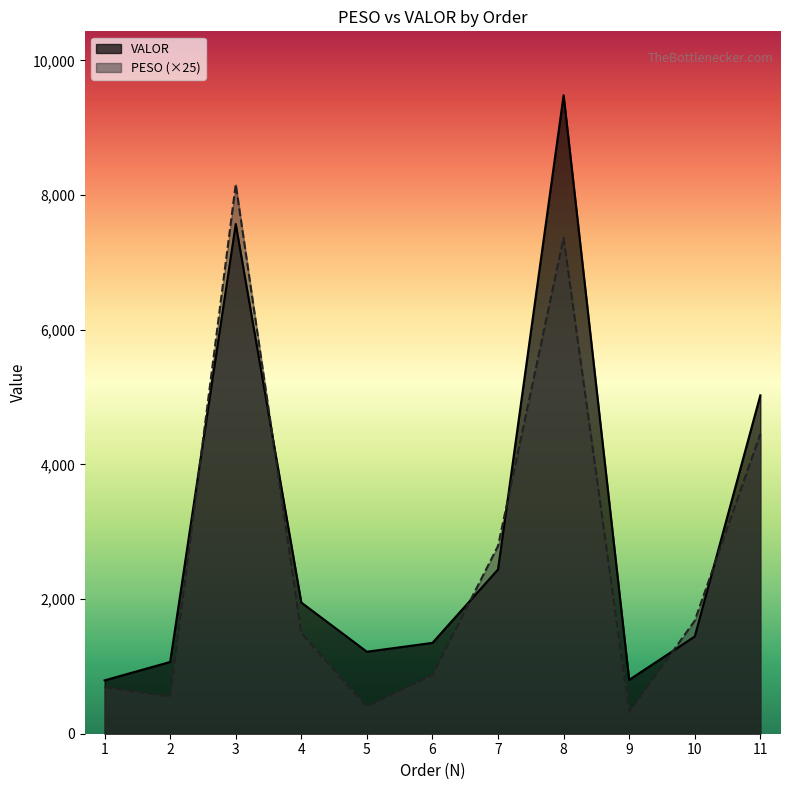

Does the chart have visible grid lines?

No